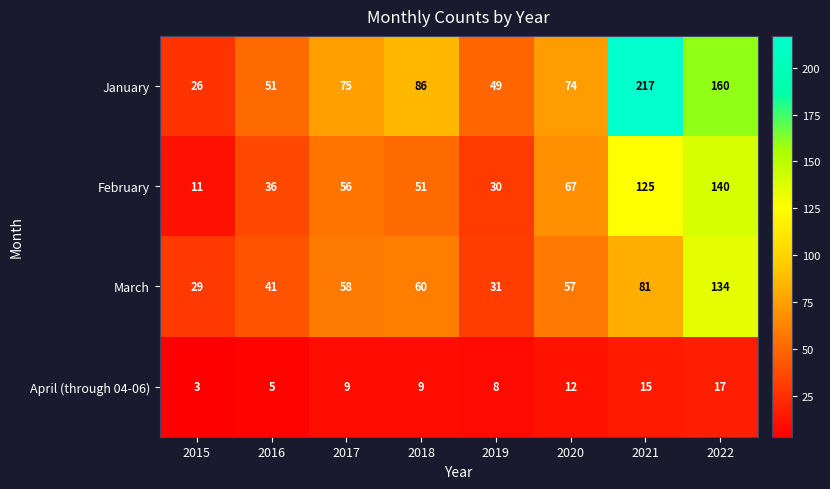

What is the difference between the highest and lowest values at 2018?

77